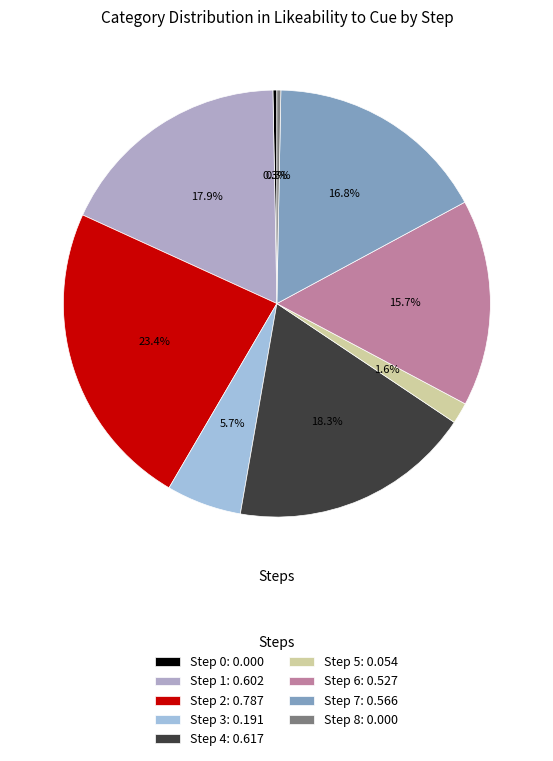

What percentage do Step 2 and Step 1 together represent?

41.5%